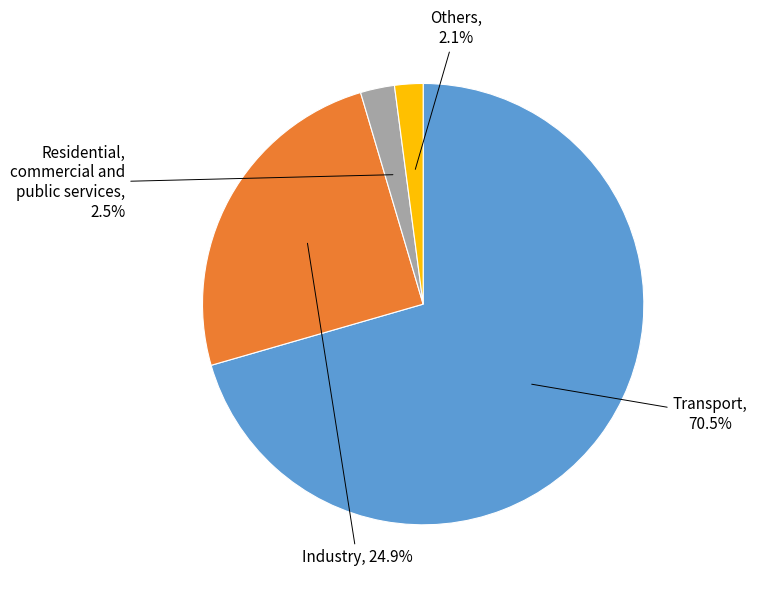

Does any single category account for the majority?

Yes